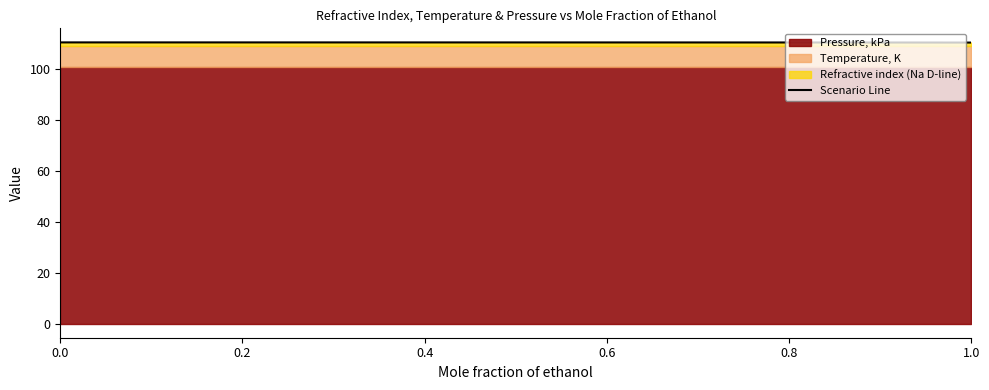

The value of Scenario Line at 0.0 is 110.6. True or false?

True